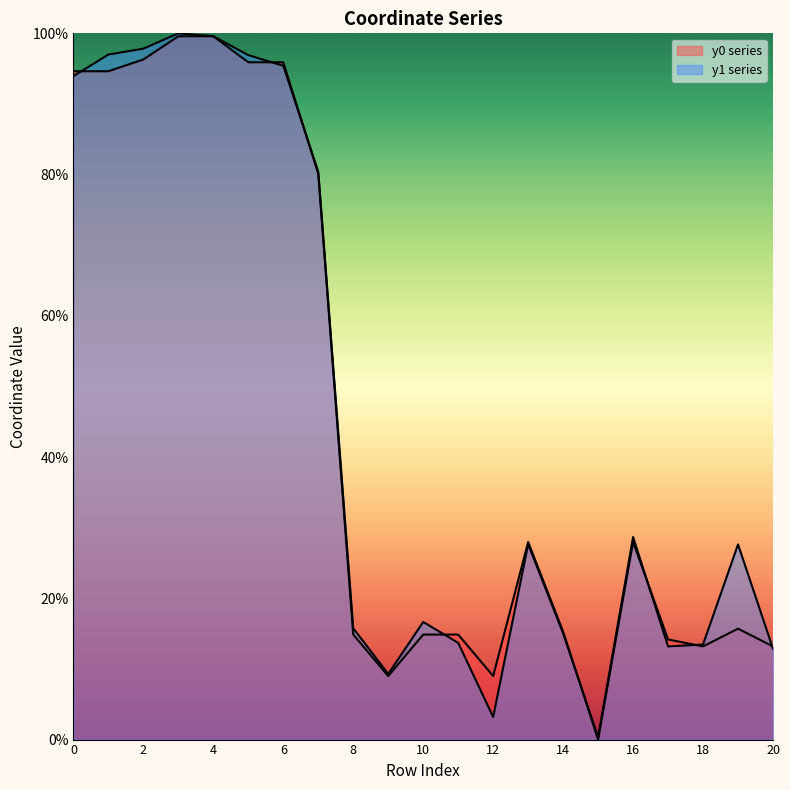

How many intersections are there between y1 and y0?

8